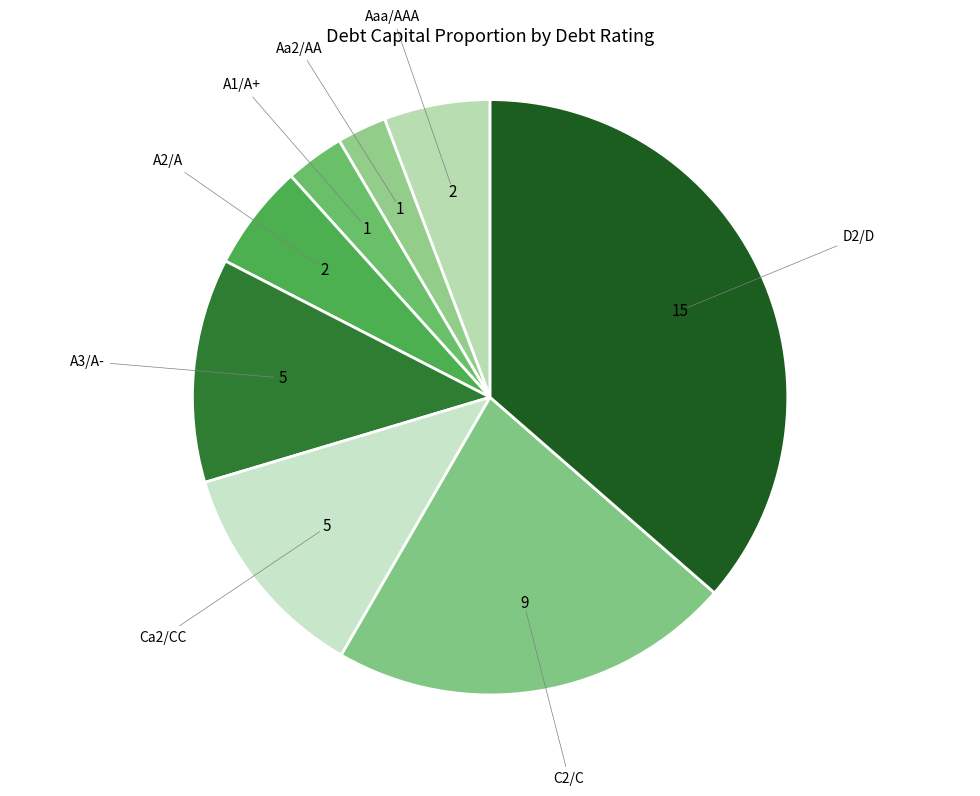

What is the smallest slice in the pie chart?

Aa2/AA